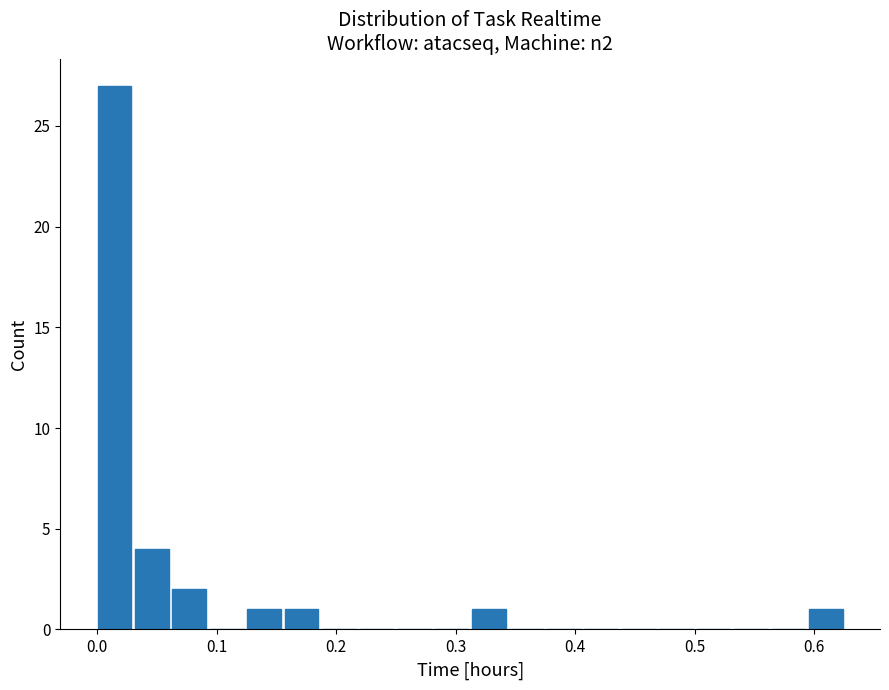

Around what value on the x-axis is the tallest bar? Give the approximate position of its centre, as read against the axis.

0.01